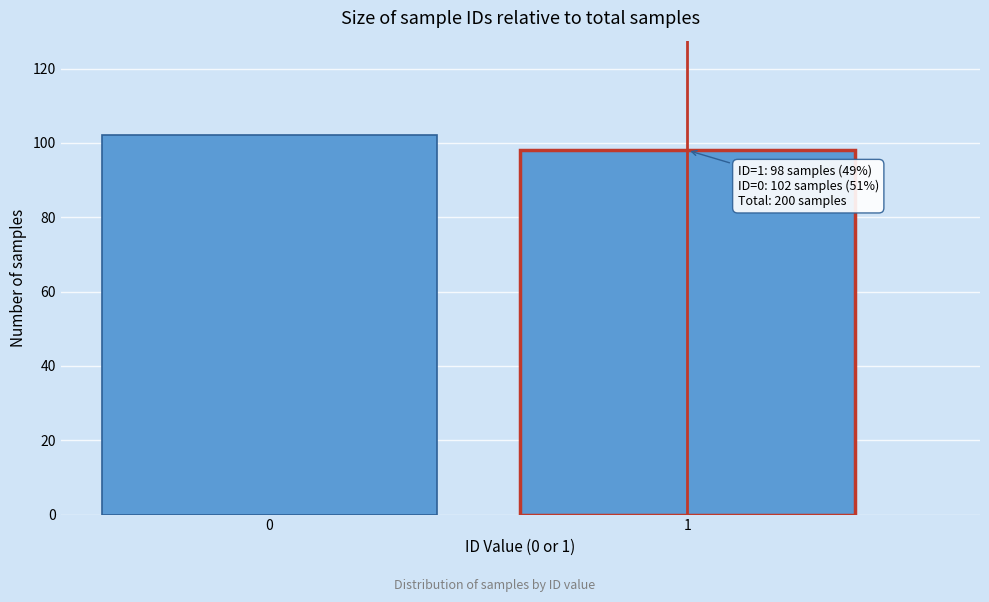

Reading left to right, extract all data points from this chart.

0=102	1=98